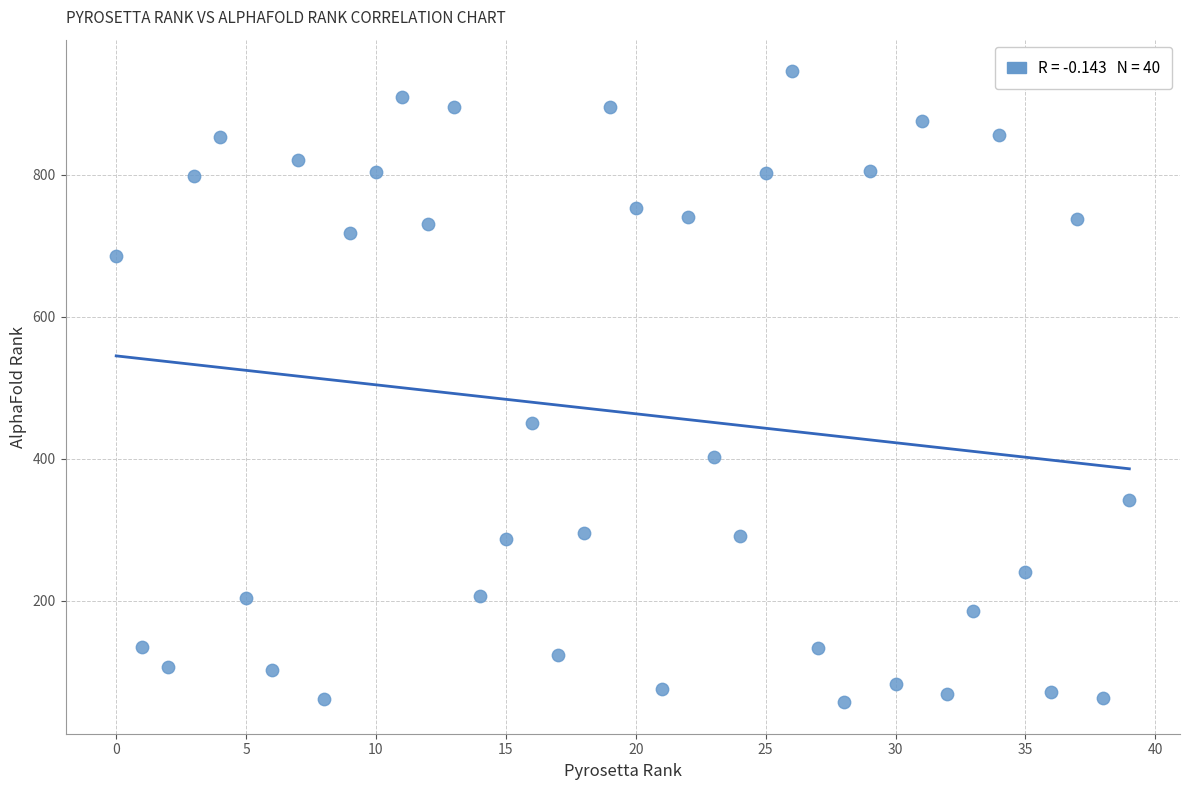

What is the range of Y values (max minus min)?

889